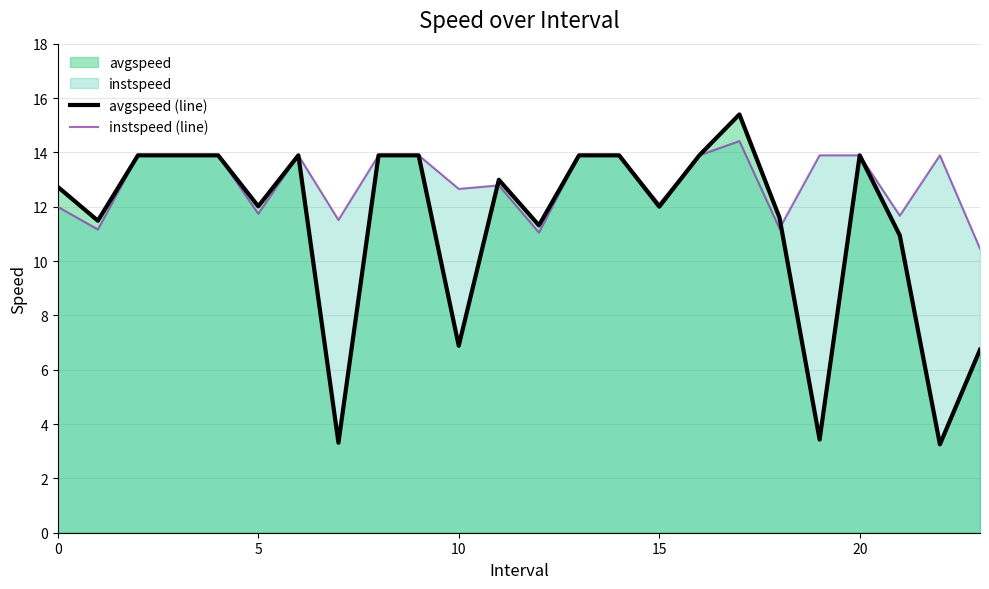

List the series in order of their peak value, lowest first.

instspeed (line), avgspeed (line)